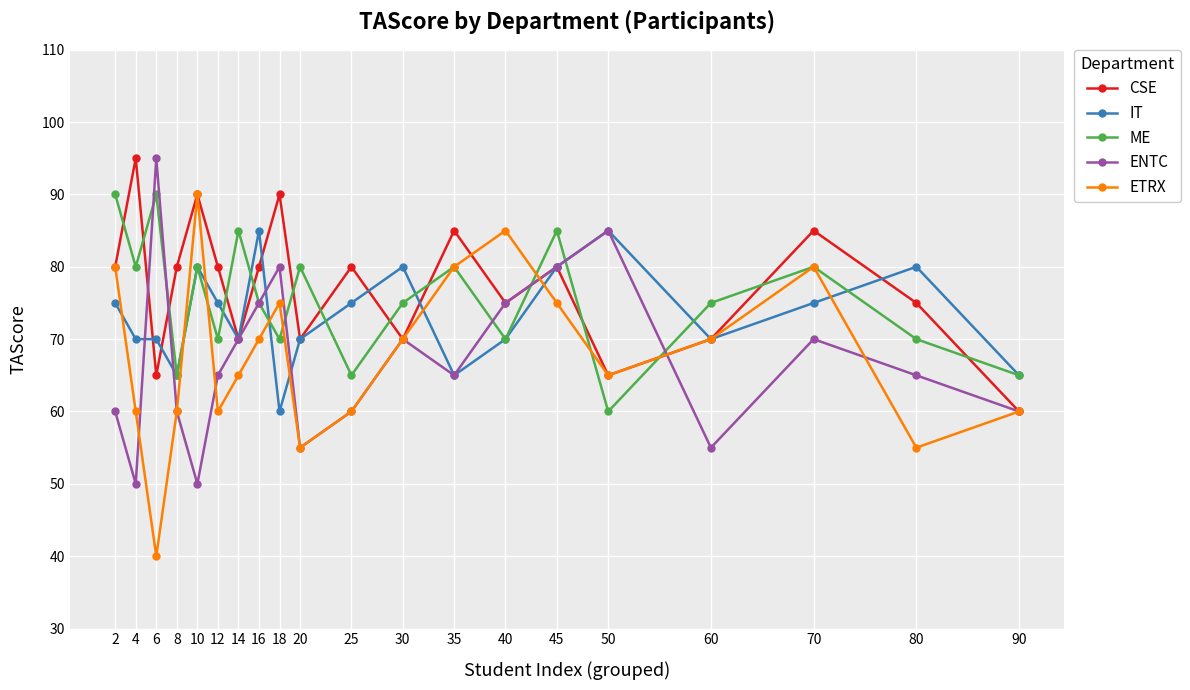

The value of CSE at 90 is 91. True or false?

False